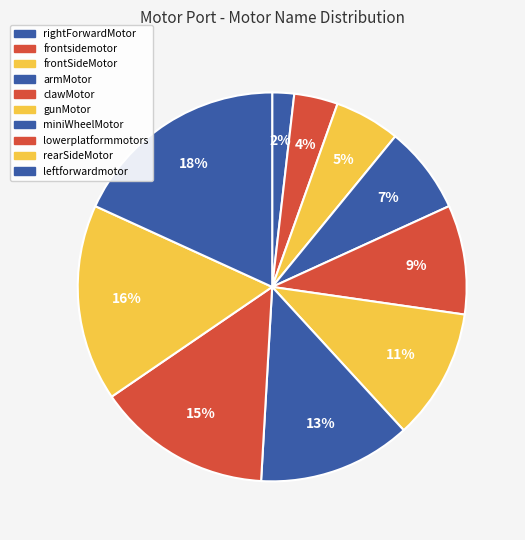

Which has a higher value, frontsidemotor or lowerplatformmotors?

lowerplatformmotors